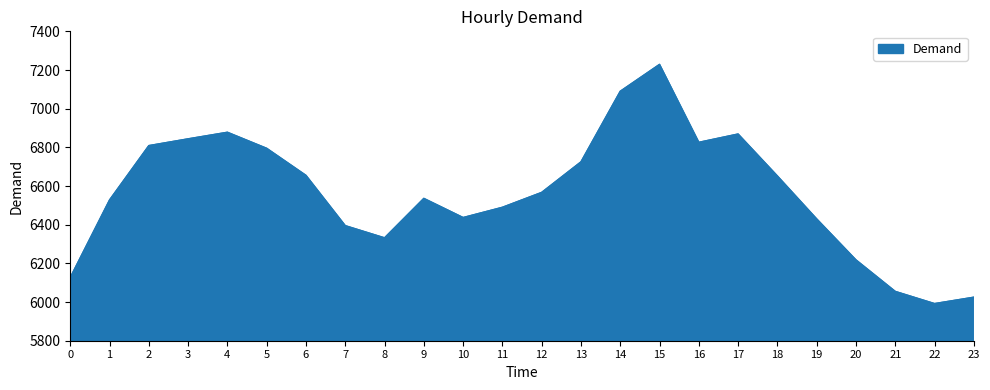

True or false: the data has more than 1 interior local peaks.

True